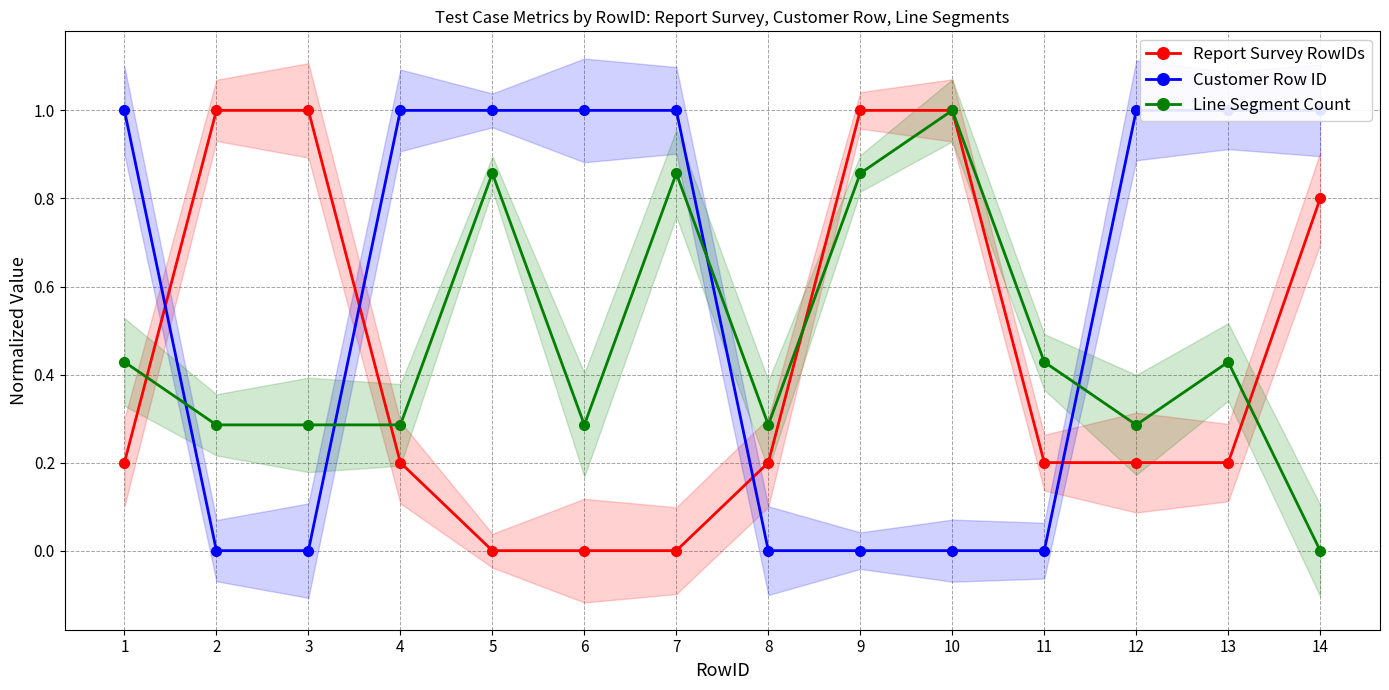

What is the difference between the highest and lowest values at 5?

1.0